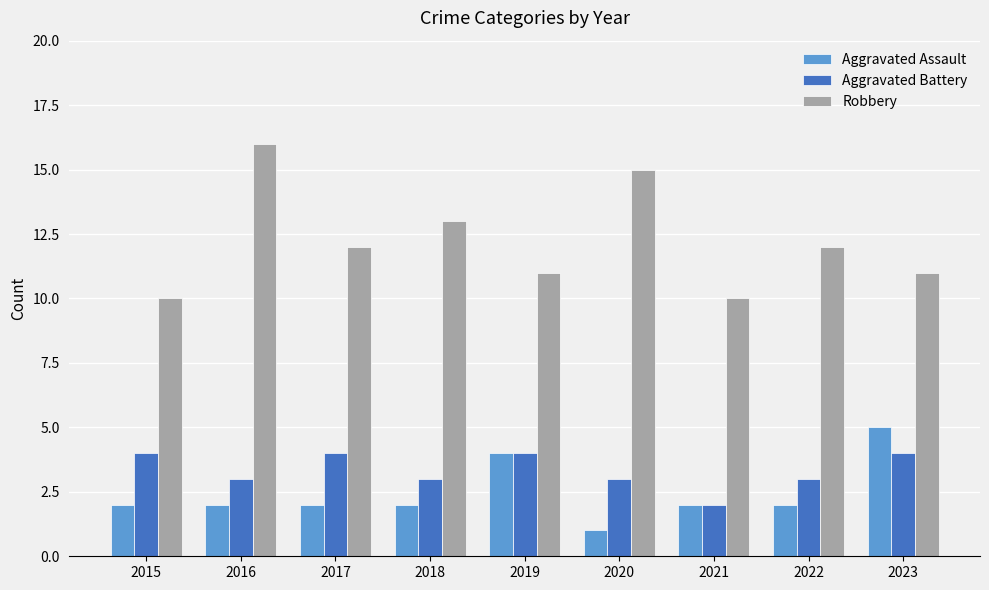

What is the sum of all Robbery values?

110